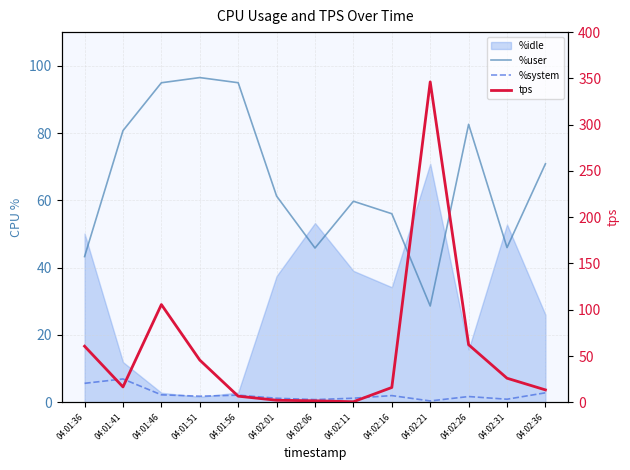

What is the sum of the tps values at 04:01:46 and 04:02:01?

107.8